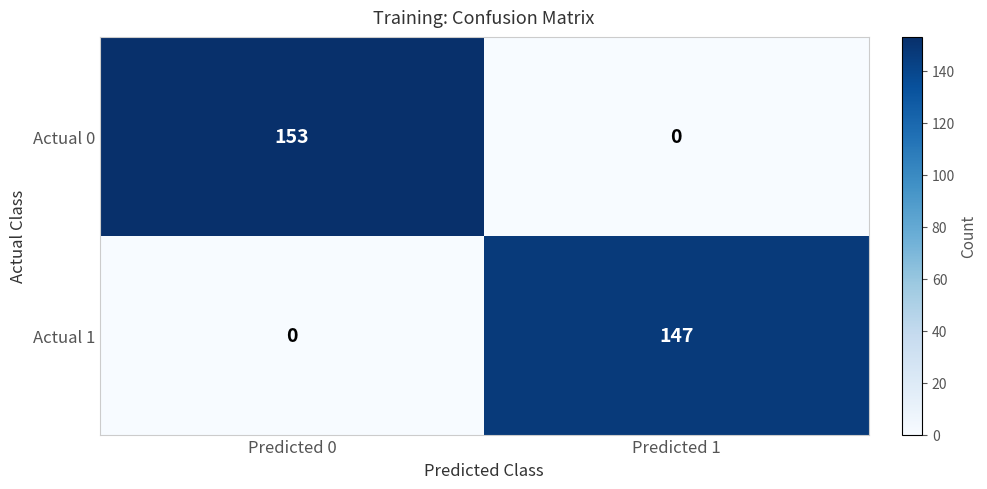

True or false: Actual 1 has a value of 238 at Predicted 1.

False